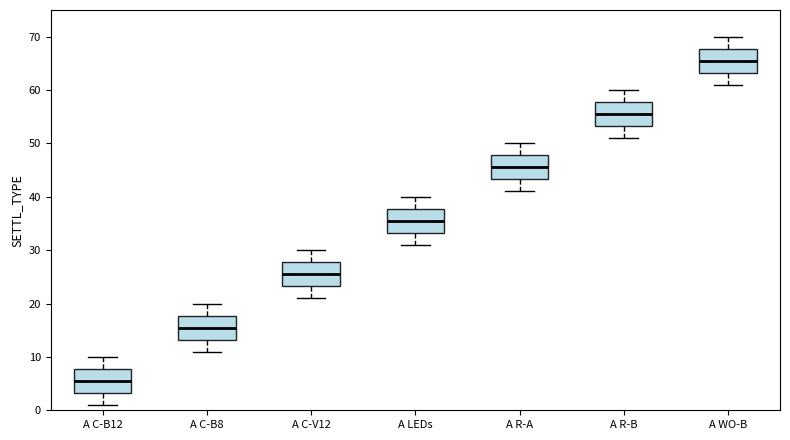

Reading left to right, transcribe this box plot: for each box, give where its median line is, the range the box spans, and where its two whiskers end, as read against the y-axis. The values are not printed on the chart, so give them approximately, as read against the axis.

A C-B12: median 6, box 3 to 8, whiskers 1 to 10
A C-B8: median 16, box 13 to 18, whiskers 11 to 20
A C-V12: median 26, box 23 to 28, whiskers 21 to 30
A LEDs: median 36, box 33 to 38, whiskers 31 to 40
A R-A: median 46, box 43 to 48, whiskers 41 to 50
A R-B: median 56, box 53 to 58, whiskers 51 to 60
A WO-B: median 66, box 63 to 68, whiskers 61 to 70